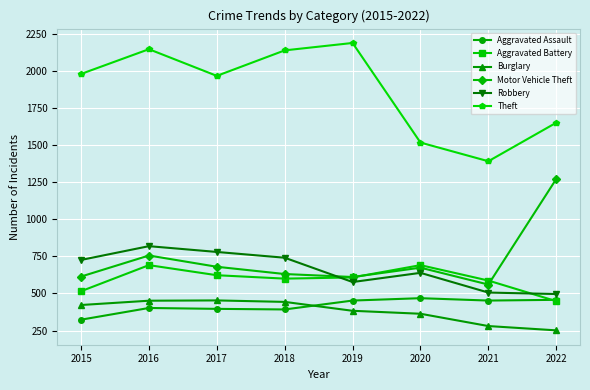

At which category does the chart reach its minimum across all series?

2022